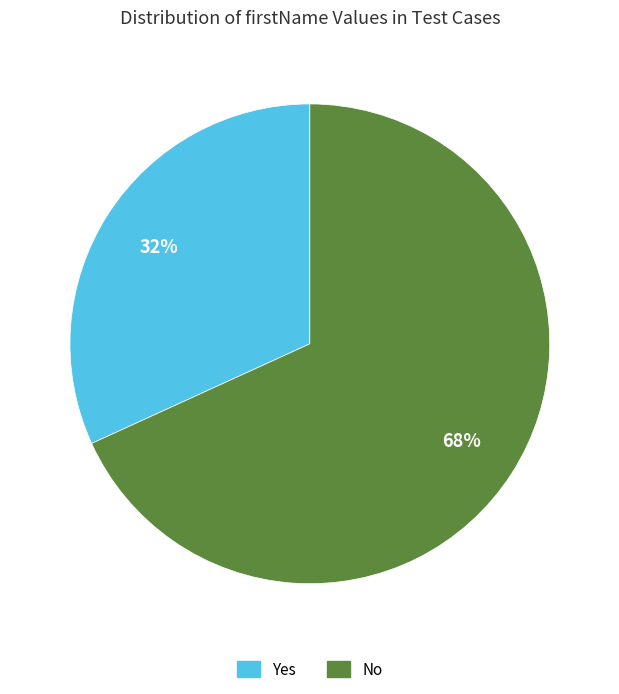

Which slice represents more than half of the pie?

No